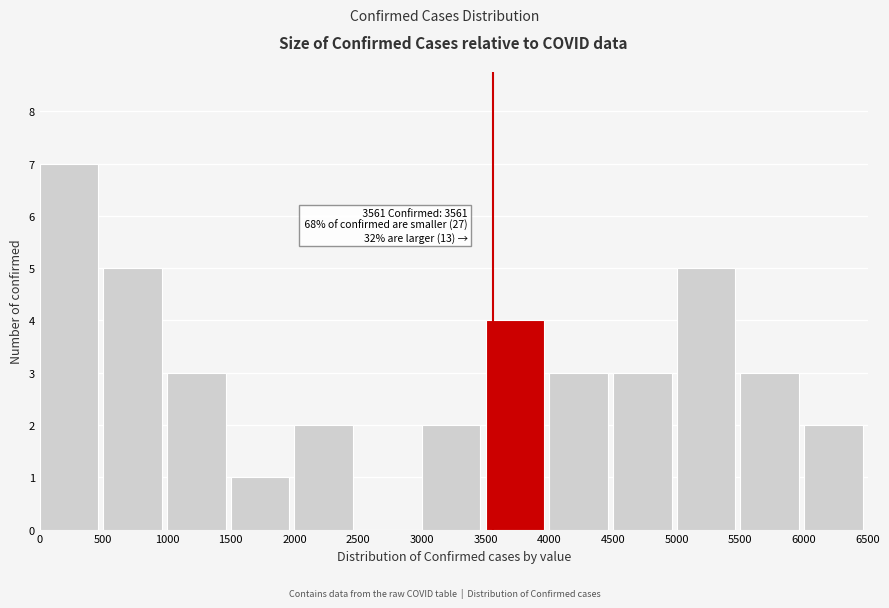

Which range on the x-axis has the tallest bar?

0 to 500